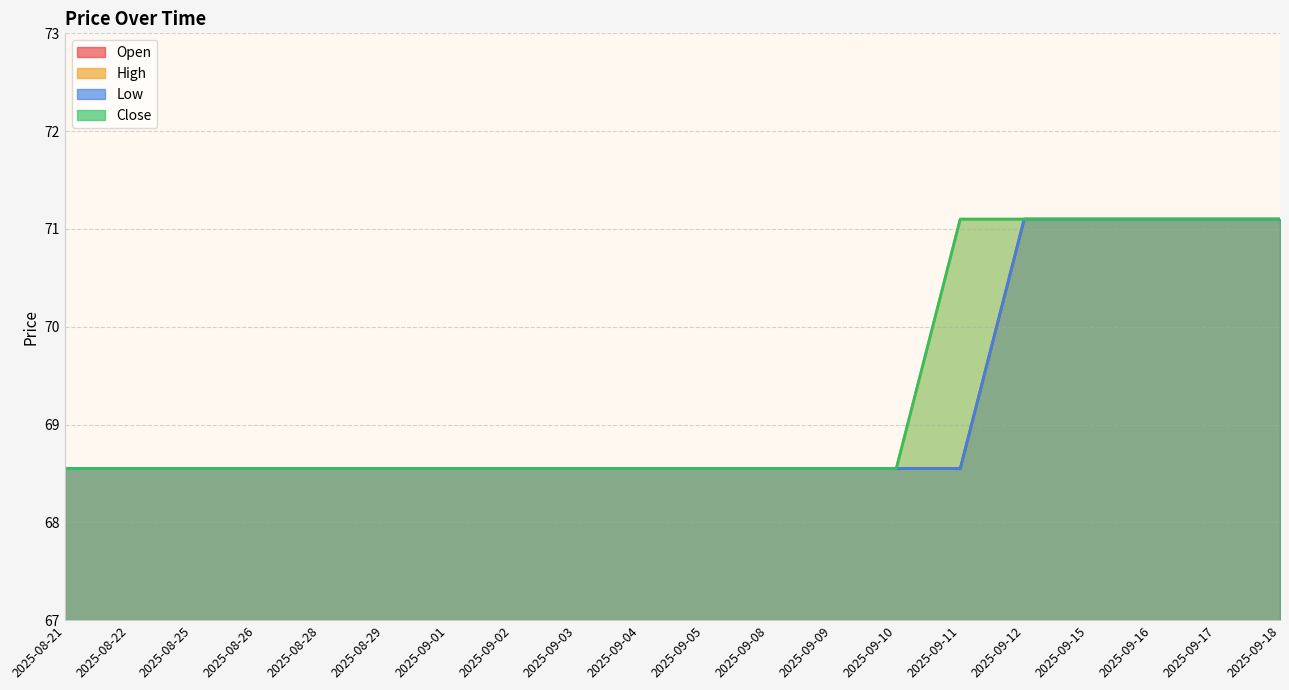

True or false: Close and High cross at least once.

False